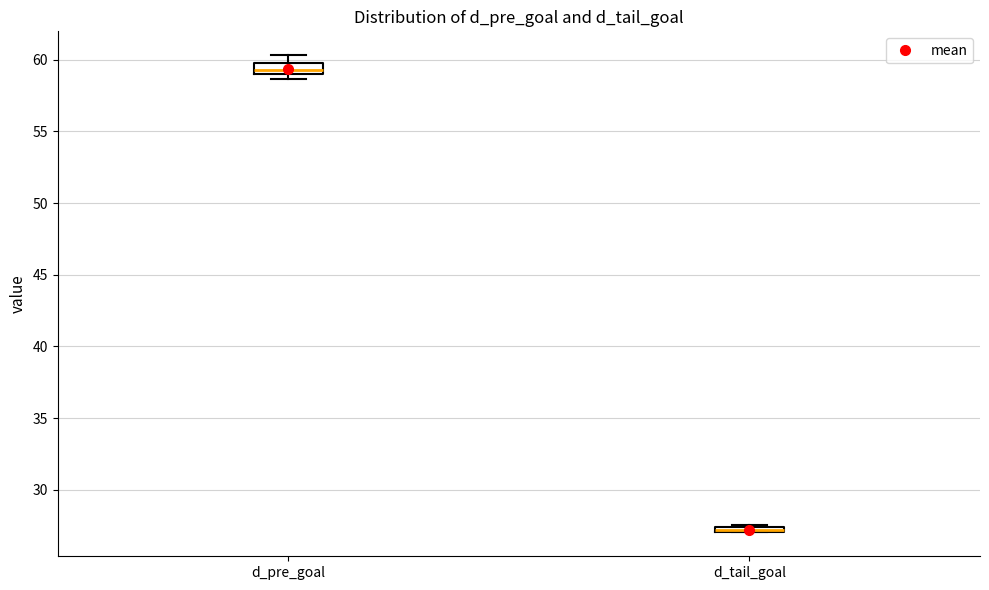

Where is the lower edge of the box for d_tail_goal on the y-axis? The values are not printed on the chart, so give them approximately, as read against the axis.

27.0